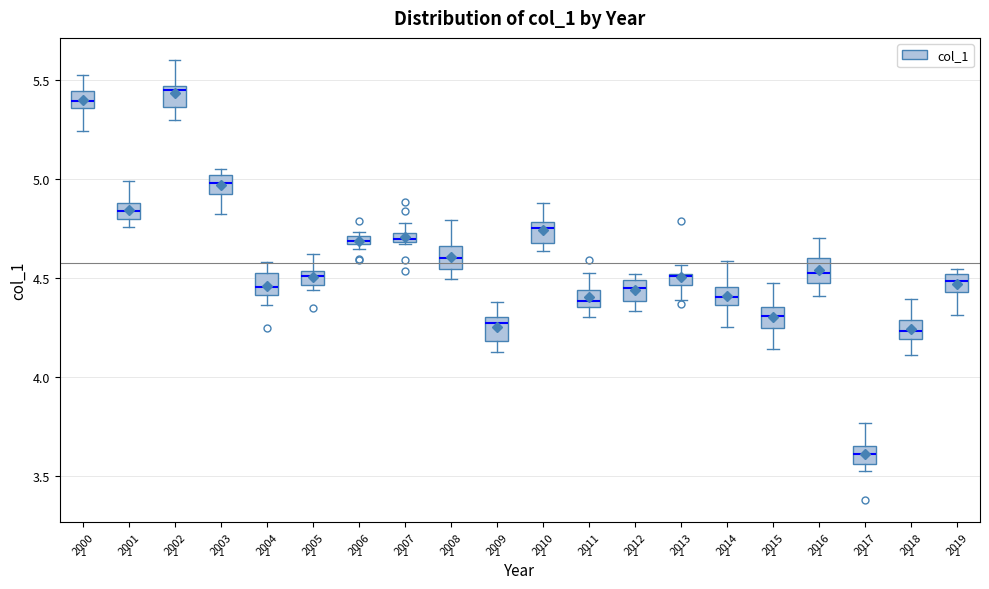

Which box has the lowest median line?

2017